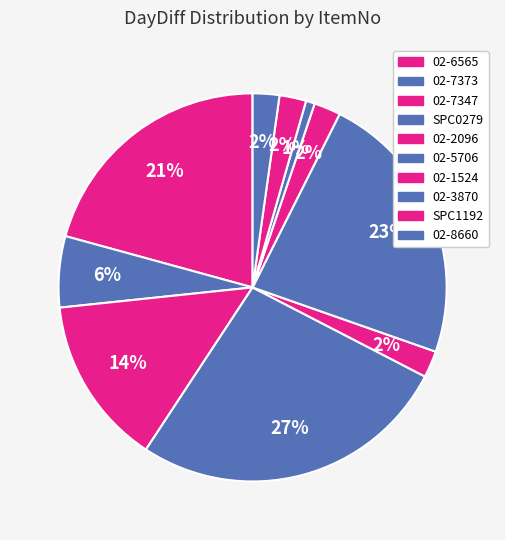

Does any single category account for the majority?

No